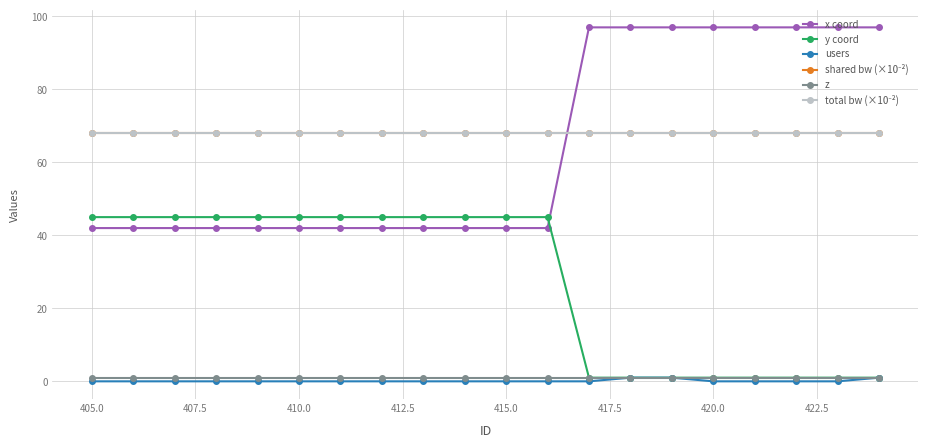

Is this an area chart (filled region under the line)?

No